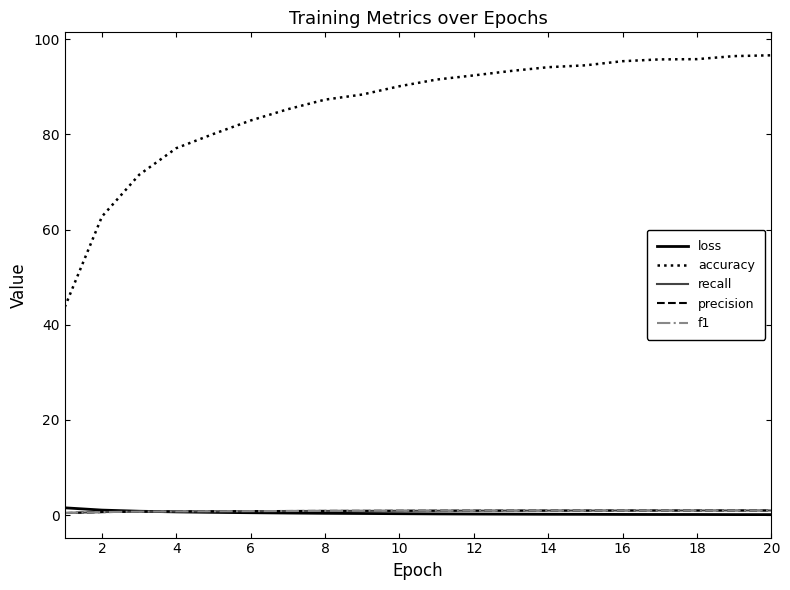

Which series has the largest total across all categories?

accuracy